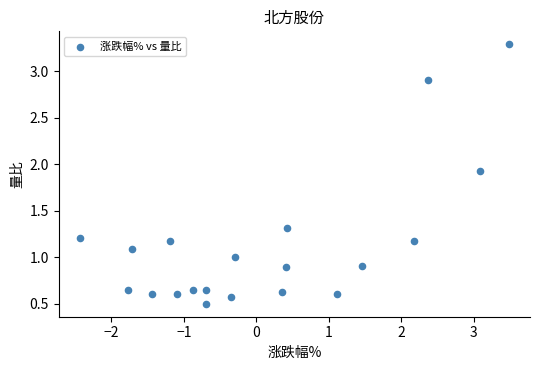

What is the range of X values (max minus min)?

5.9